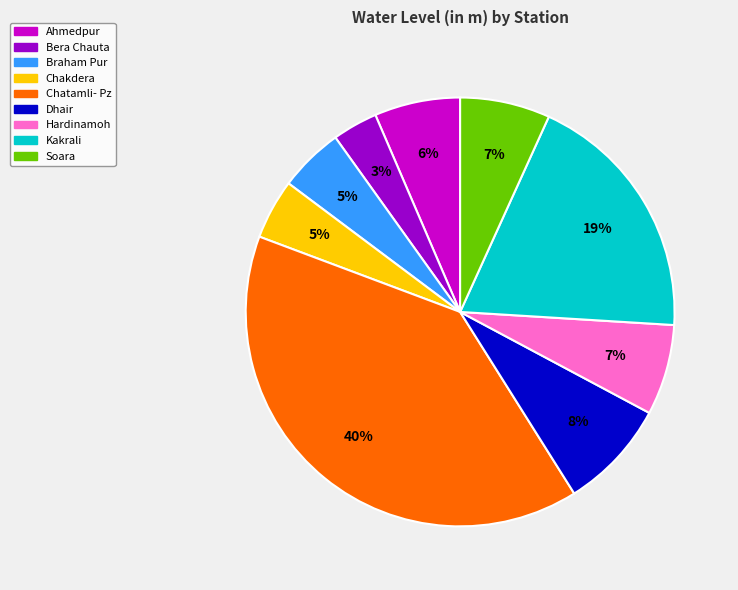

To the nearest percent, what is the average slice percentage?

11%